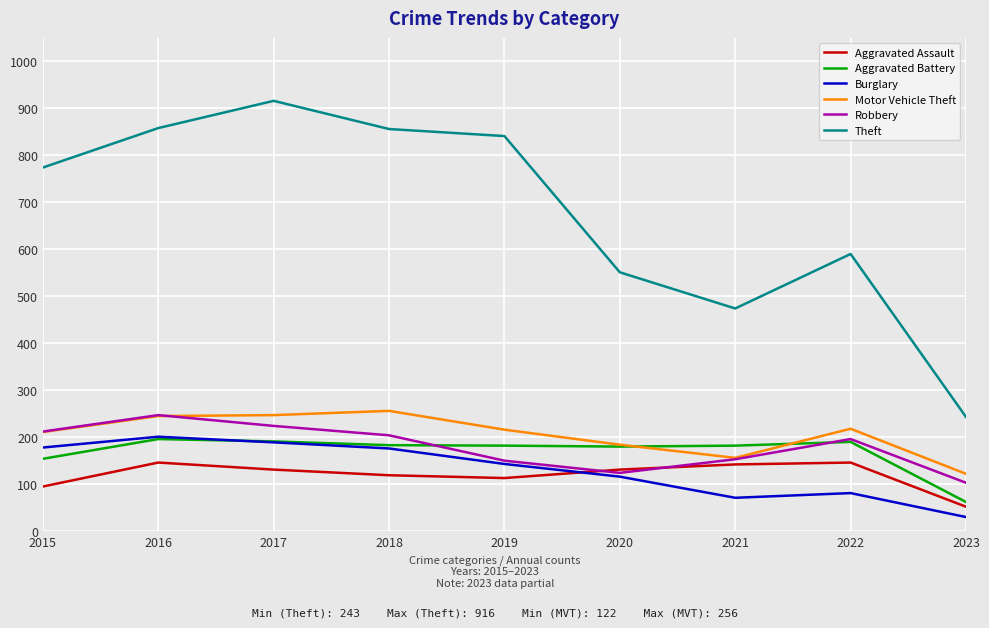

What is the difference between the maximum and minimum values in the Aggravated Battery series?

134